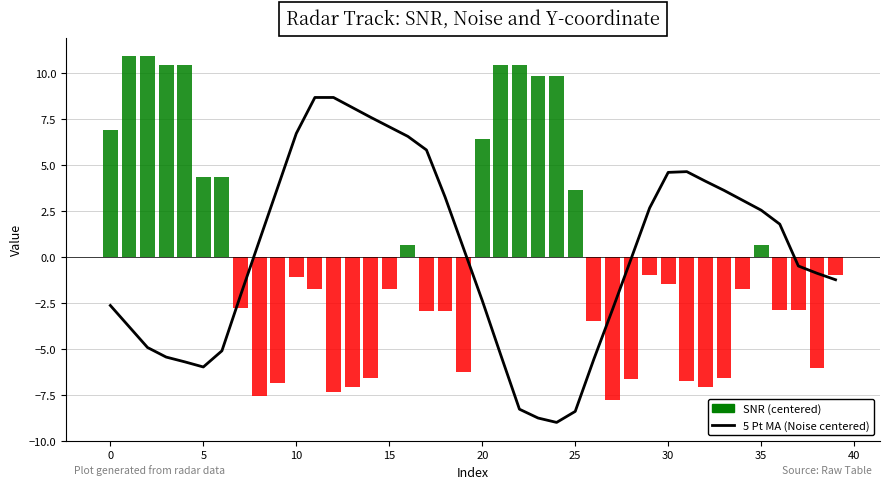

Where is 5 Pt MA (Noise centered) nearest to the value 0?

28